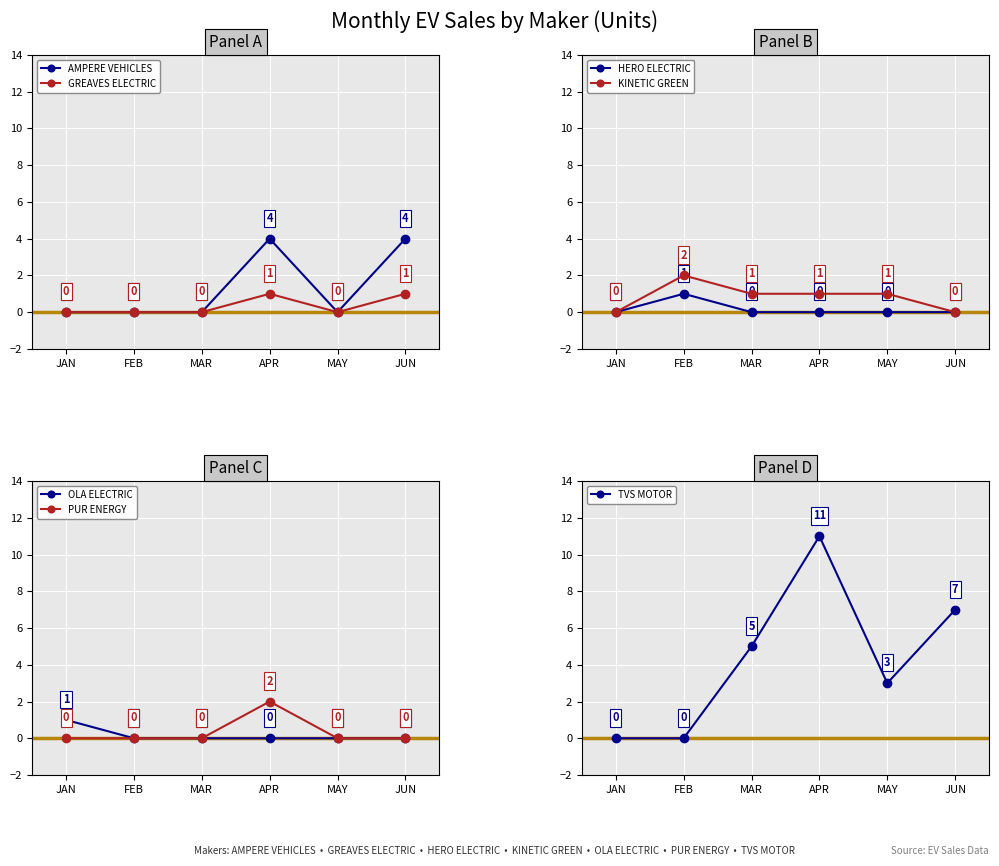

The value of GREAVES ELECTRIC at MAR is -1. True or false?

False